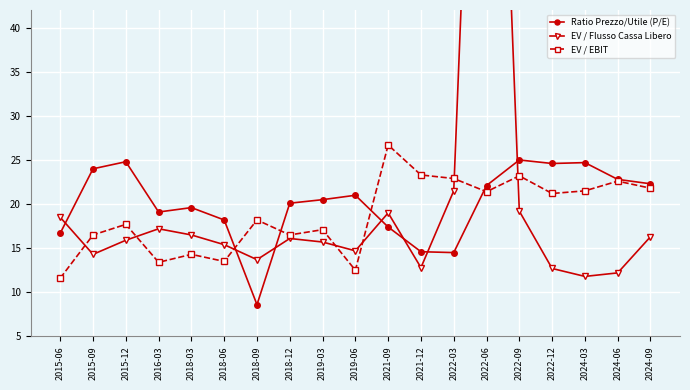

At how many categories does at least one series exceed 9?

19